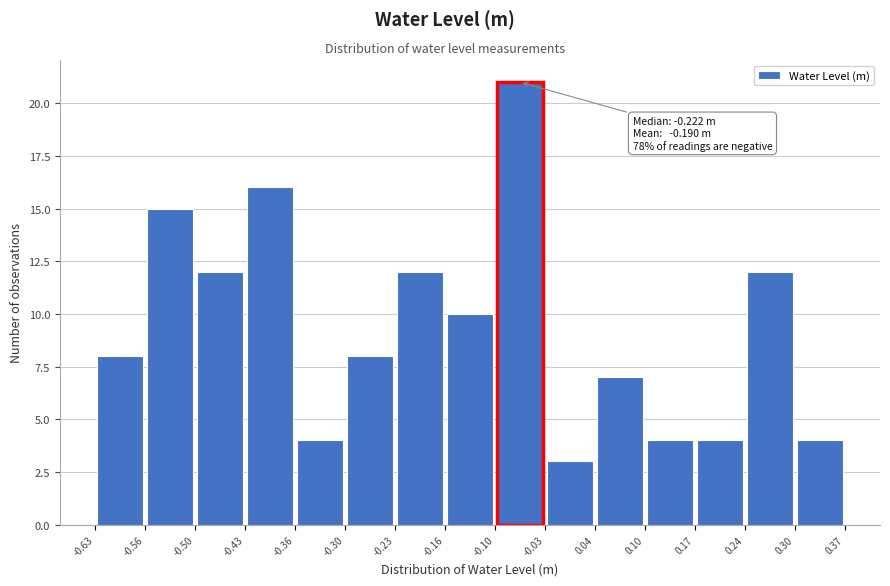

Over which range of the x-axis is the bar tallest?

-0.10 to -0.03